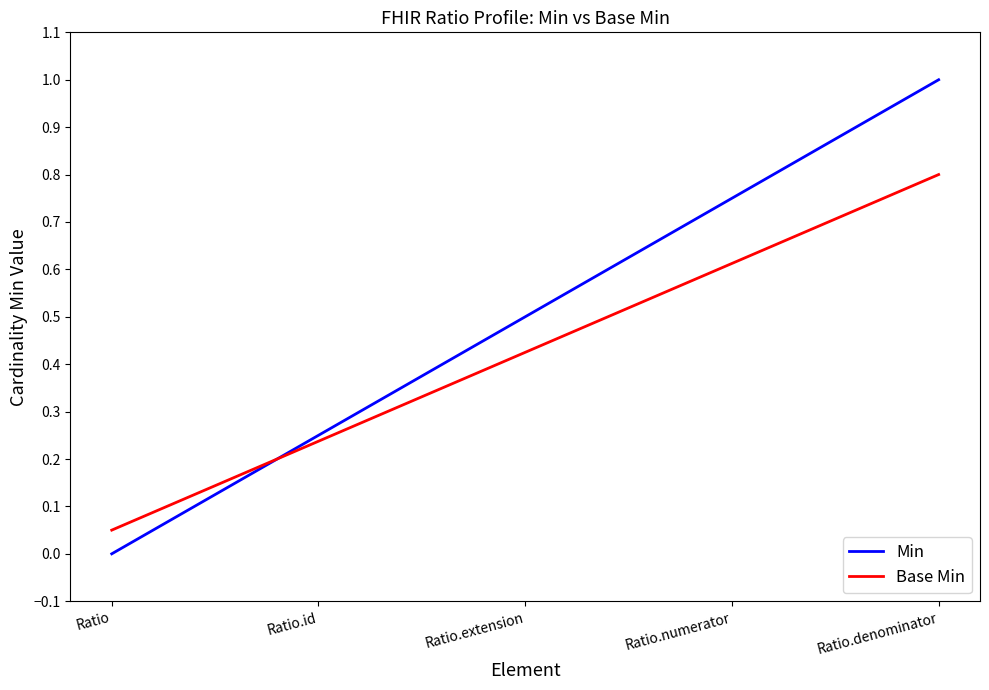

The value of Min at Ratio.extension is 0.9. True or false?

False